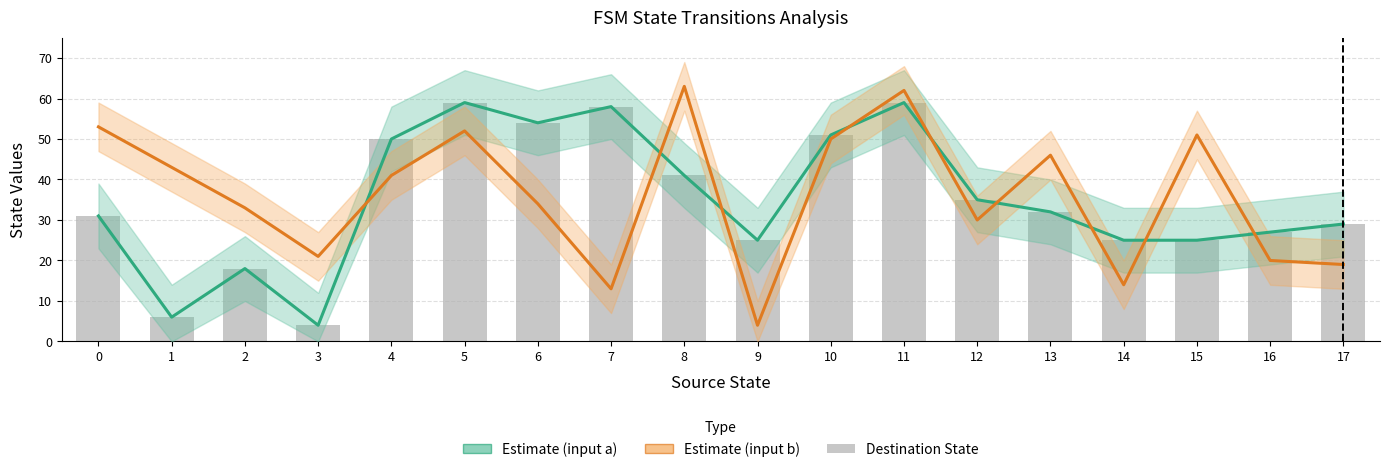

The Source→Dest (input b) series shows 14 at 14. True or false?

True